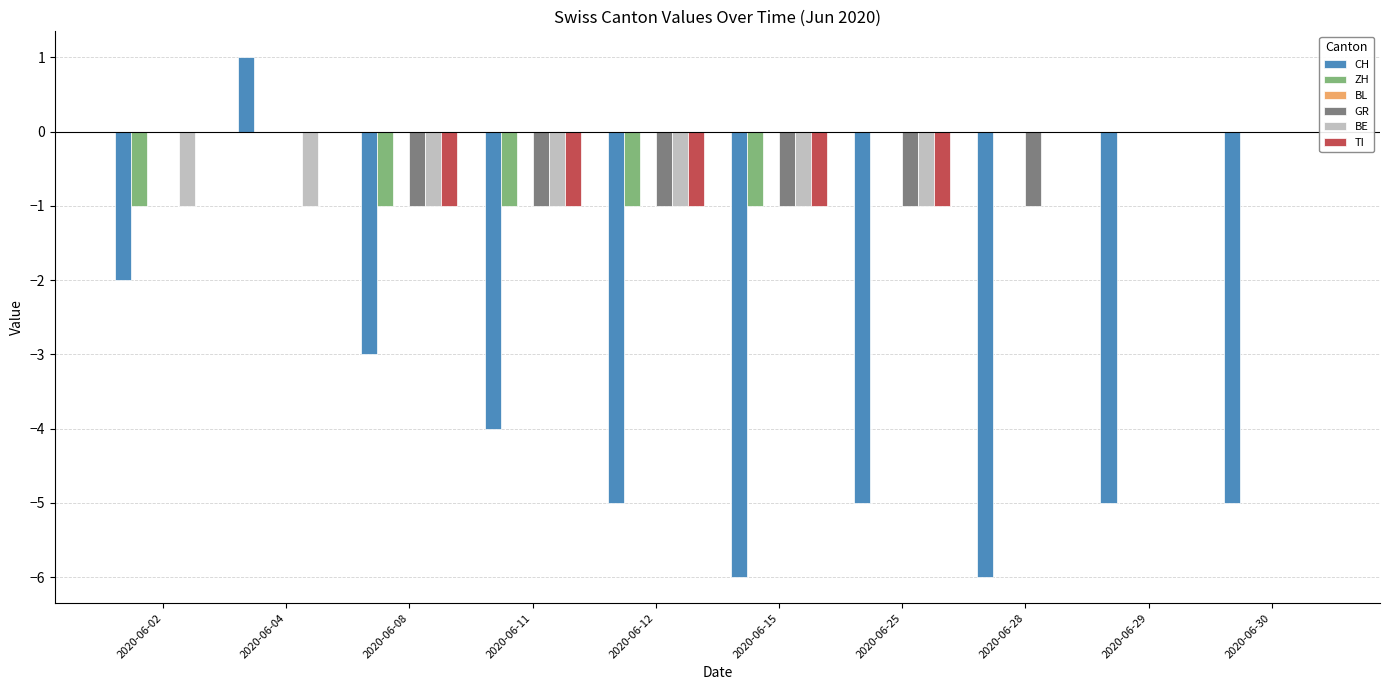

What is the maximum value shown in the chart?

1